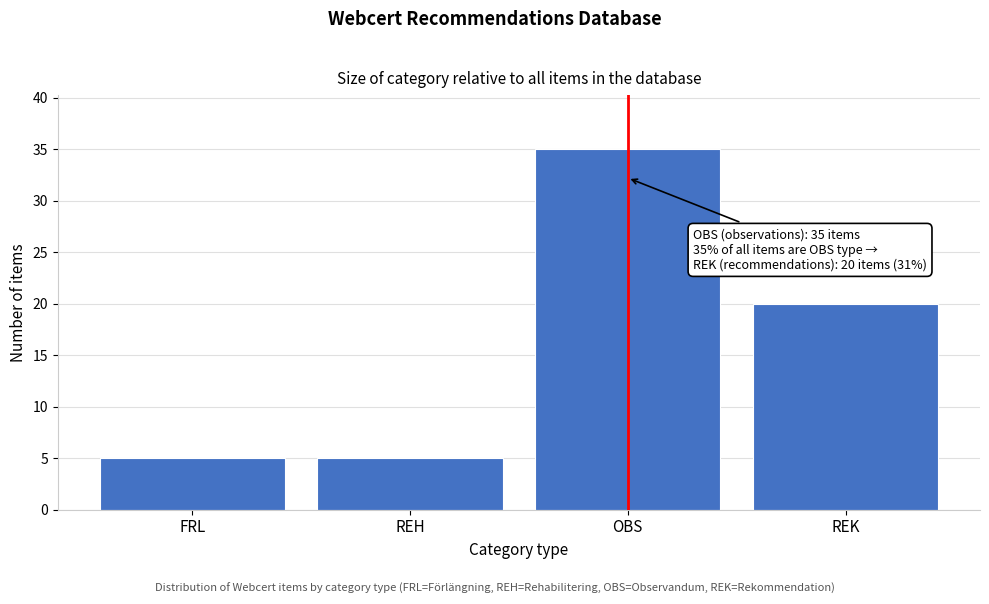

Reading left to right, extract all data points from this chart.

FRL=5	REH=5	OBS=35	REK=20